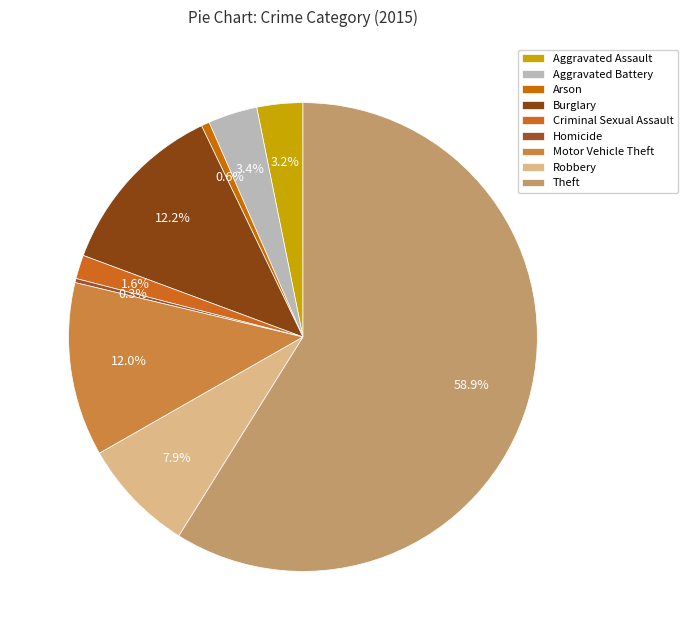

How many slices are in this pie chart?

9